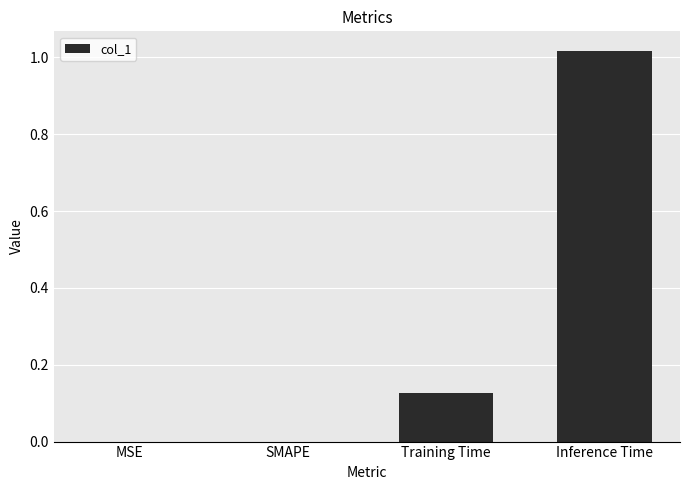

Which label corresponds to the largest value in the chart?

Inference Time